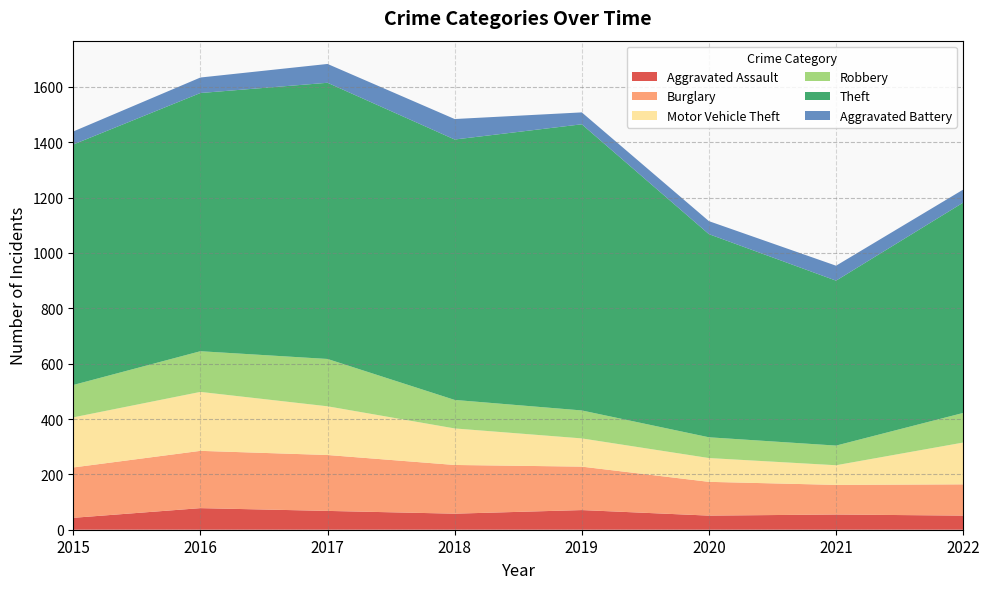

Reading left to right, transcribe all the data shown in this chart.

Aggravated Assault: 2015=43	2016=78	2017=68	2018=58	2019=71	2020=51	2021=55	2022=51
Burglary: 2015=182	2016=207	2017=202	2018=176	2019=157	2020=122	2021=107	2022=113
Motor Vehicle Theft: 2015=181	2016=213	2017=176	2018=132	2019=102	2020=86	2021=71	2022=151
Robbery: 2015=117	2016=147	2017=171	2018=103	2019=101	2020=75	2021=71	2022=107
Theft: 2015=869	2016=933	2017=998	2018=941	2019=1034	2020=734	2021=596	2022=760
Aggravated Battery: 2015=47	2016=56	2017=68	2018=74	2019=43	2020=47	2021=54	2022=47